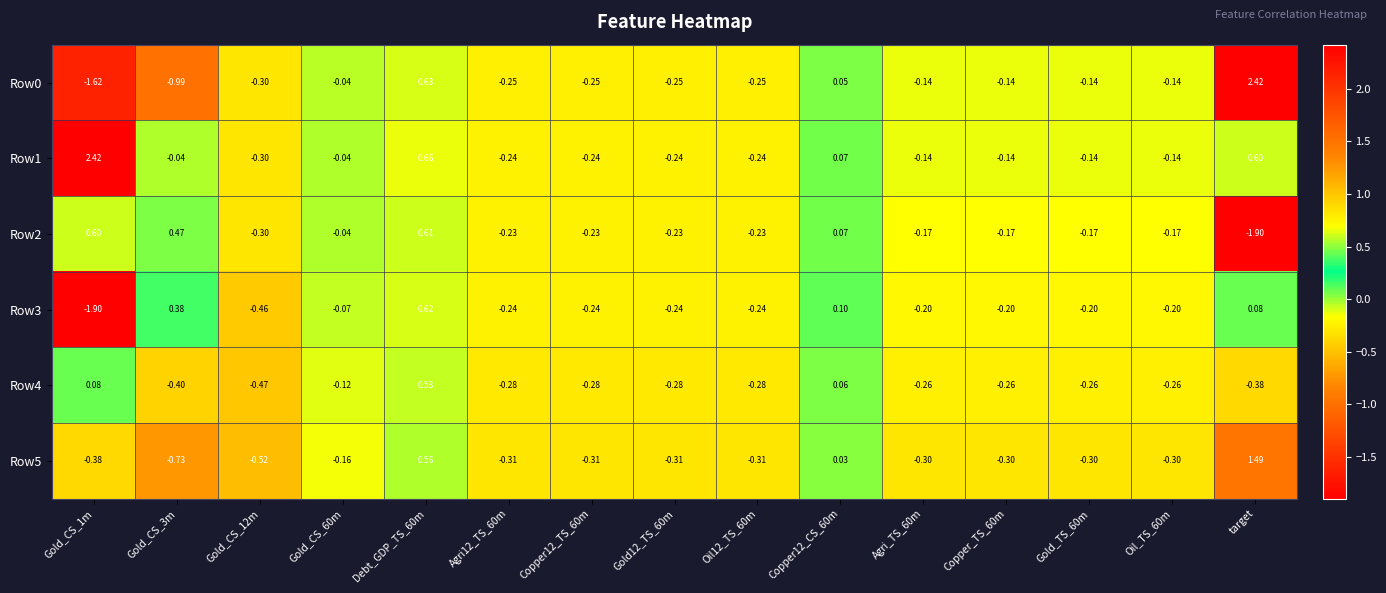

How many data points does each series have?

15